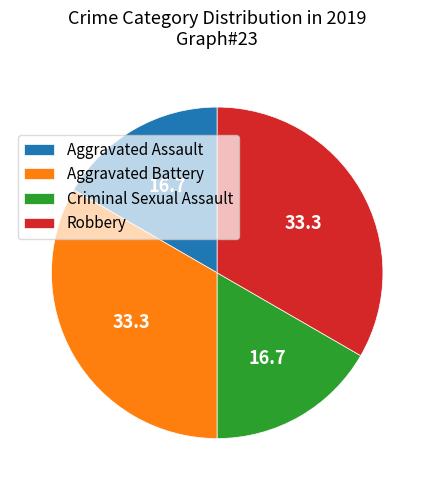

Is it true that Aggravated Battery is 21% of the pie?

False